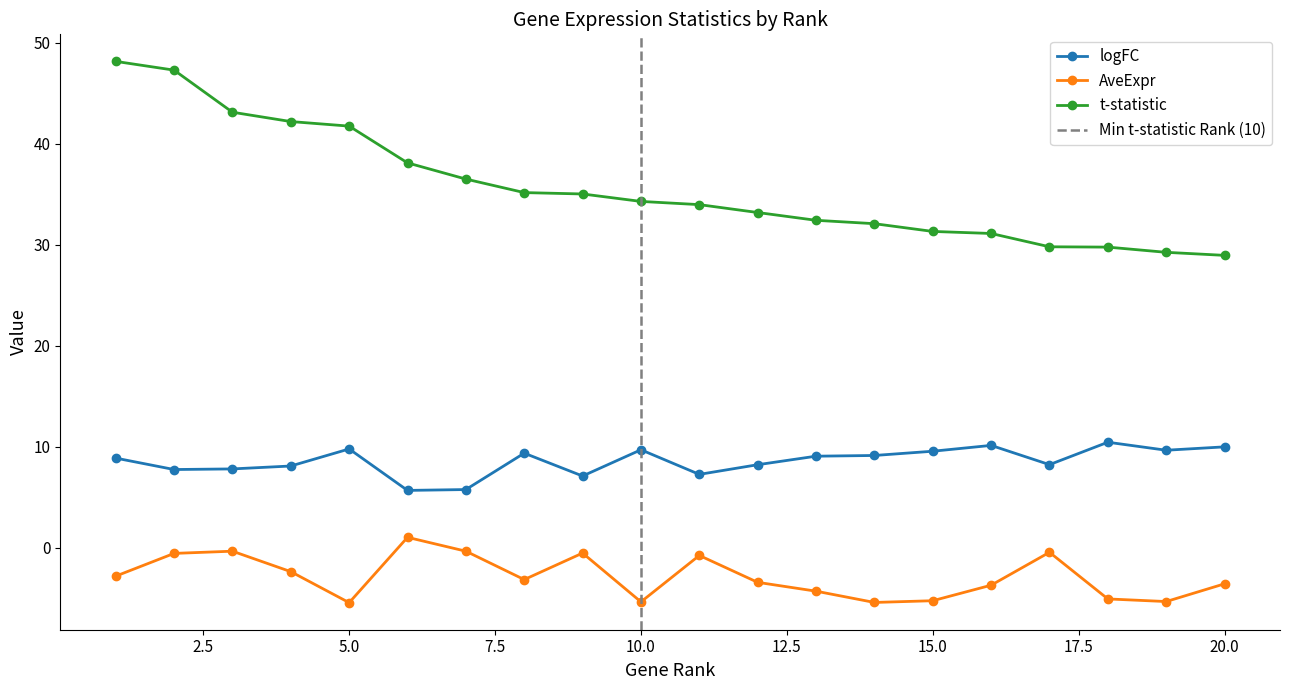

At which category does AveExpr reach its first local valley?

5.0